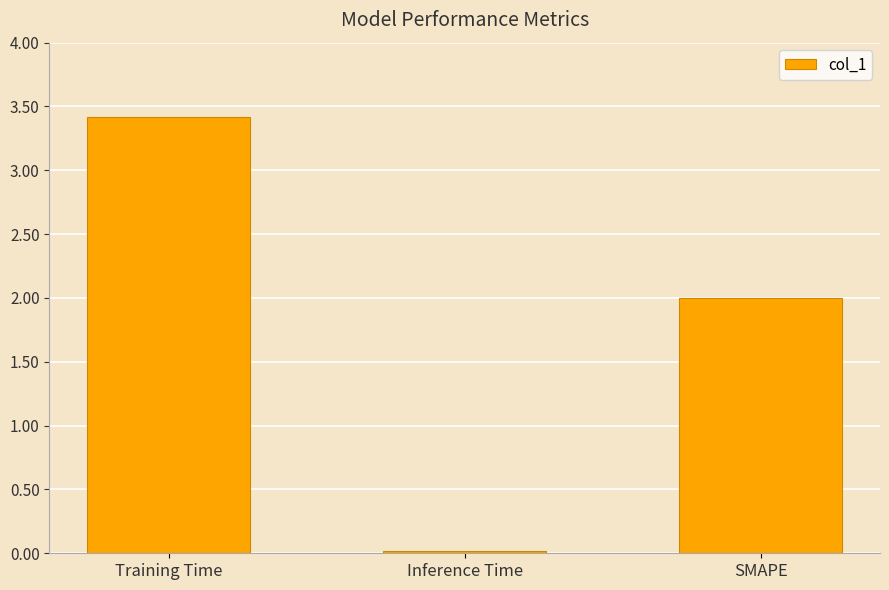

Which has a higher value, Training Time or Inference Time?

Training Time